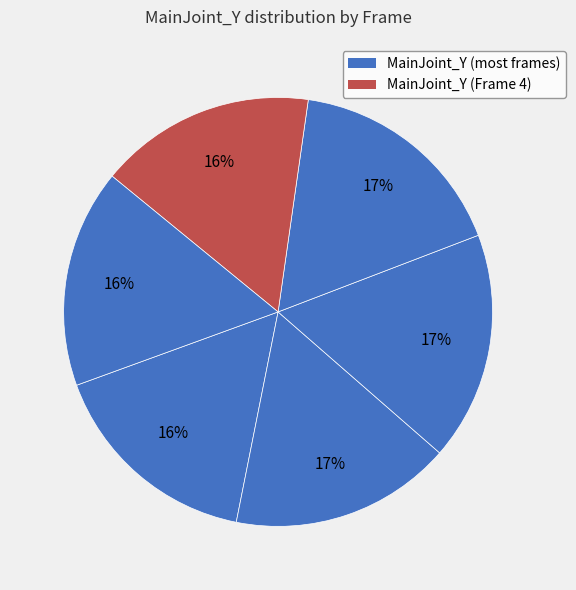

Which category has the smallest portion of the pie?

Frame 0